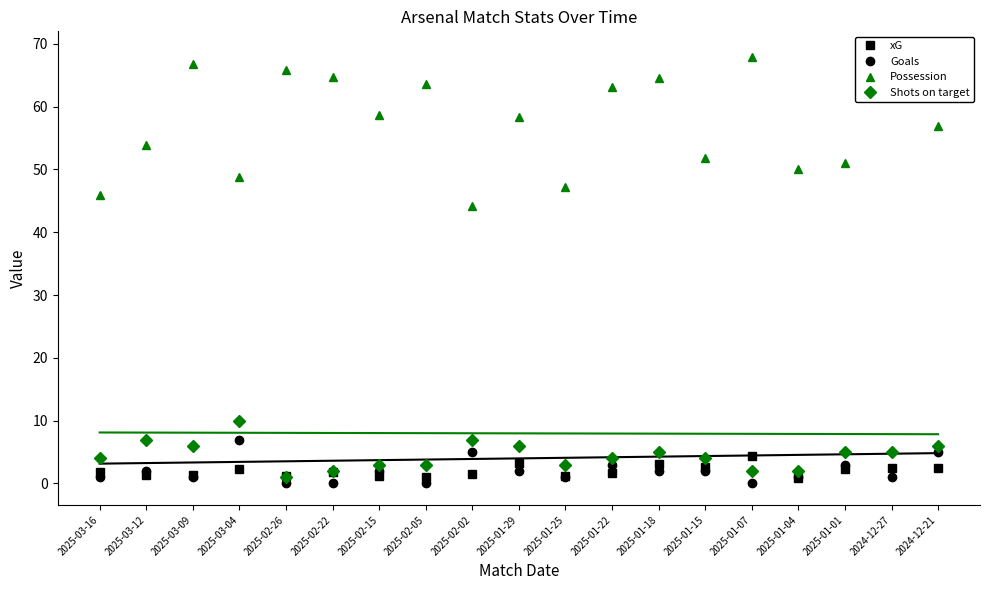

Rank the series at 2025-02-02 from lowest to highest value.

xG, Goals, Shots_on_target, Possession